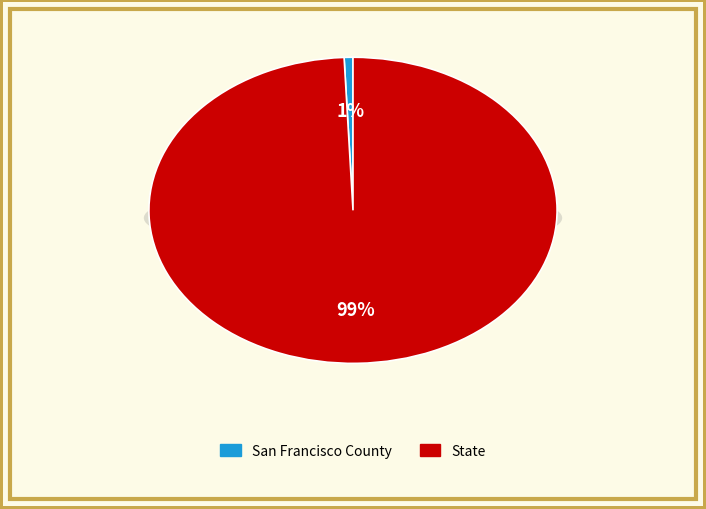

Which slice is the smallest?

San Francisco County